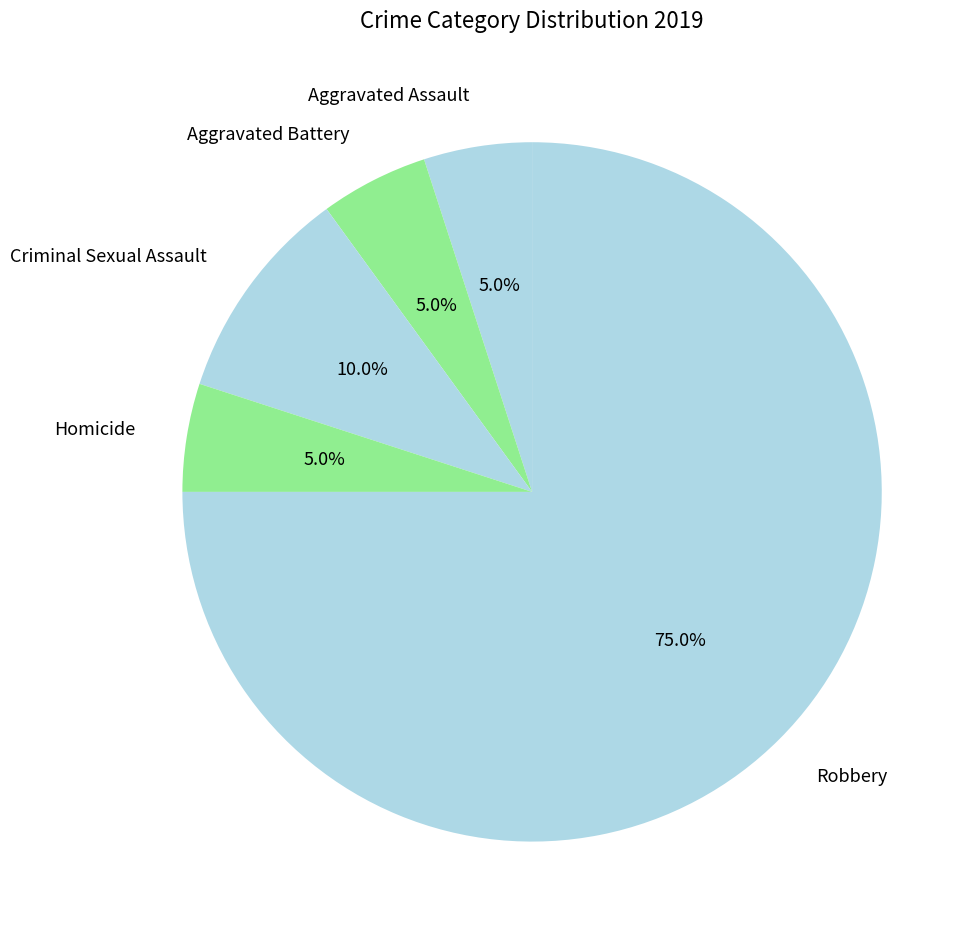

What percentage do Aggravated Assault and Robbery together represent?

80.0%